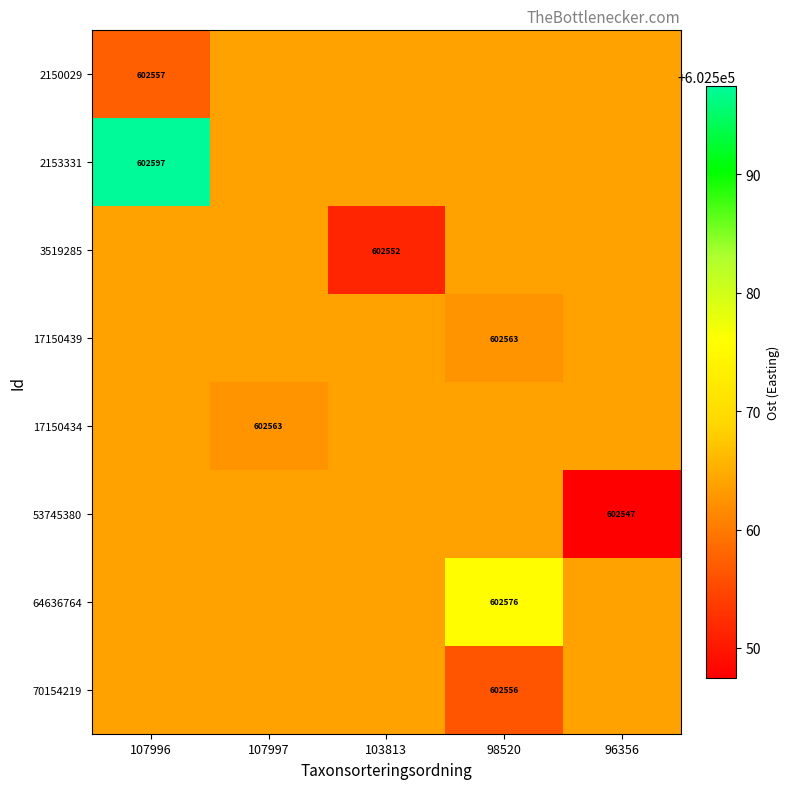

What is the average value of the 70154219 series?

602562.4